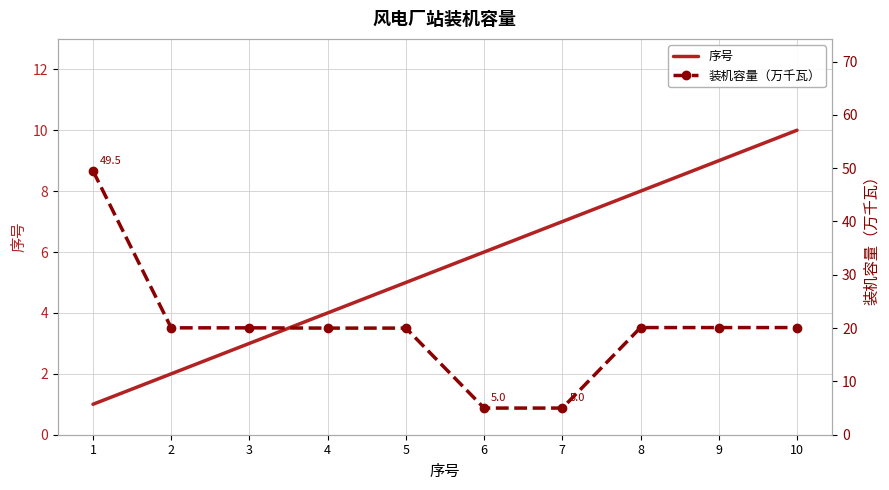

What is the difference between the second highest and minimum values in the 序号 series?

8